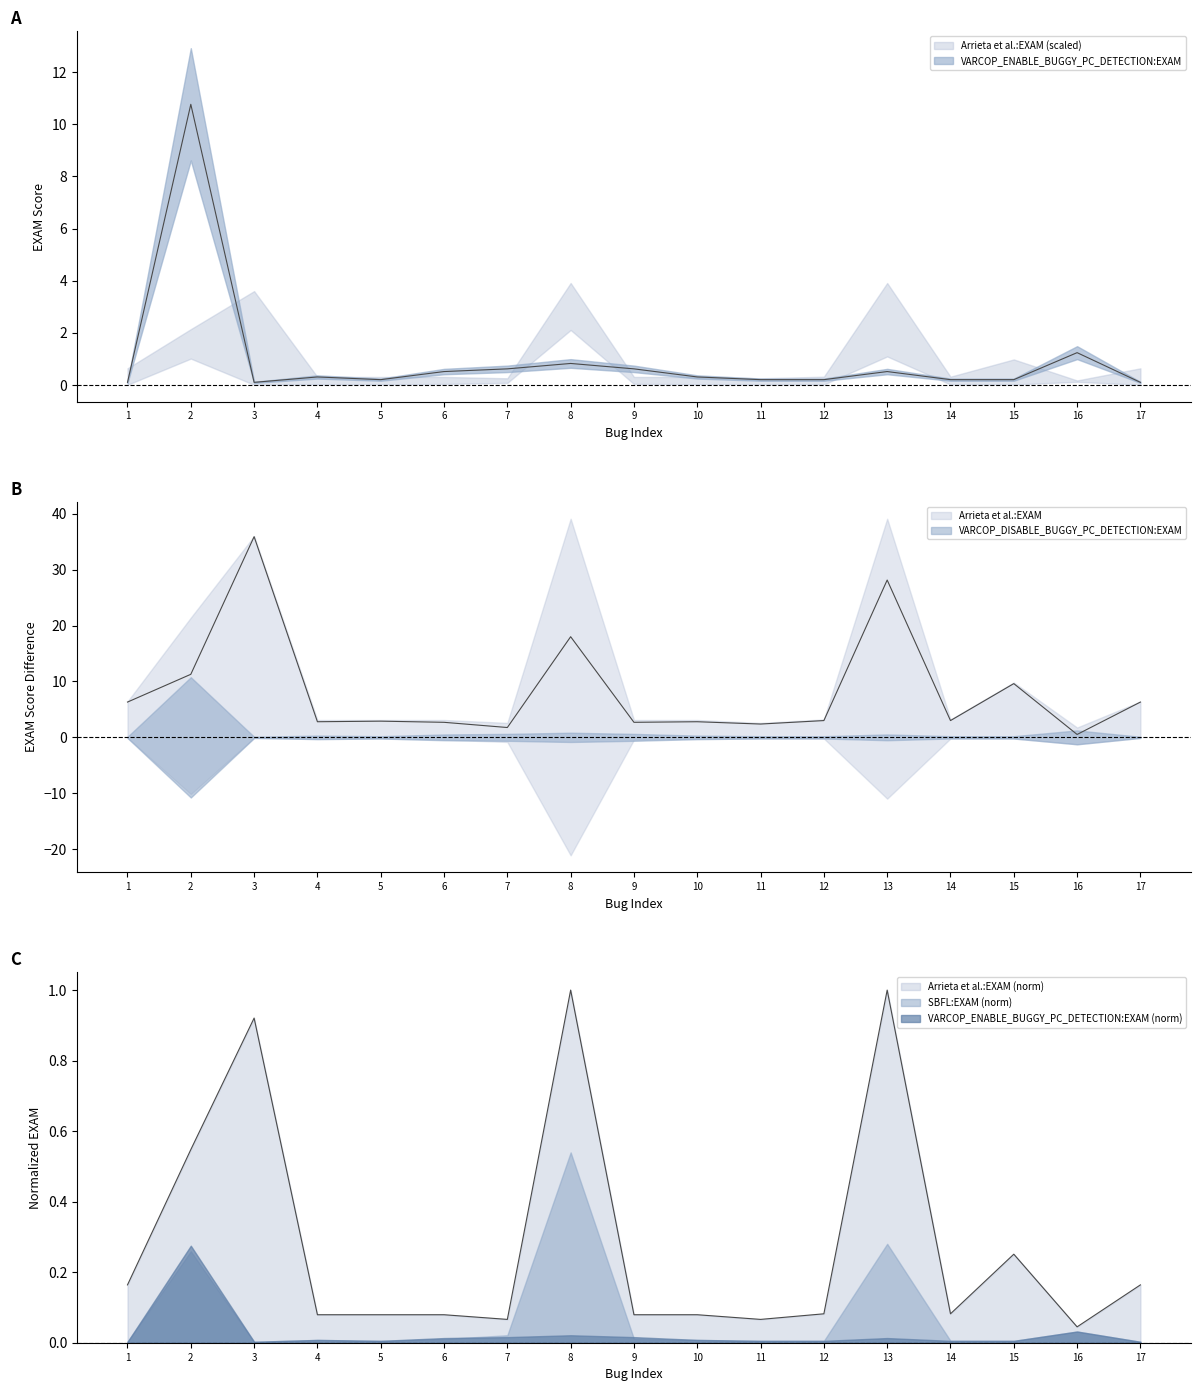

What is the value of the Arrieta et al.:EXAM point at the 17th from the left?

0.2